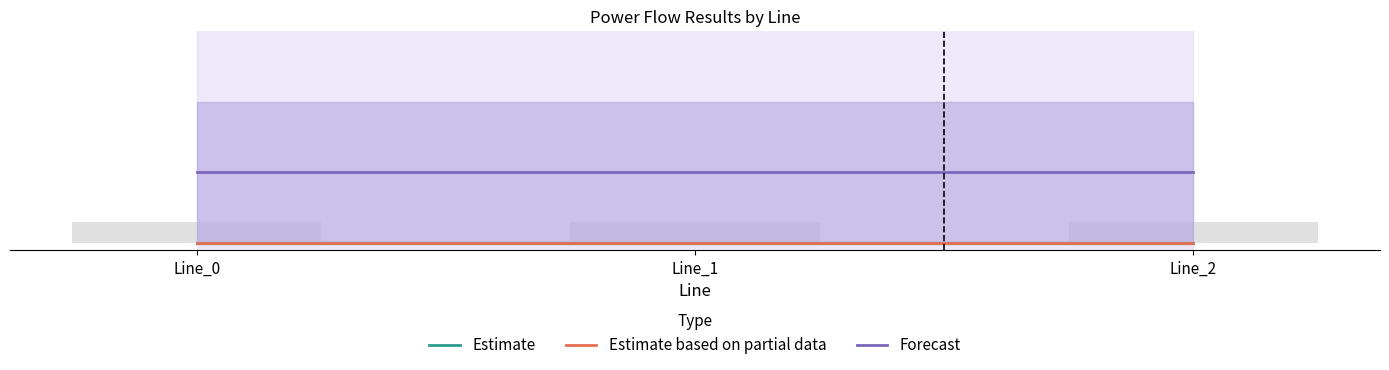

Does the chart contain any negative values?

No